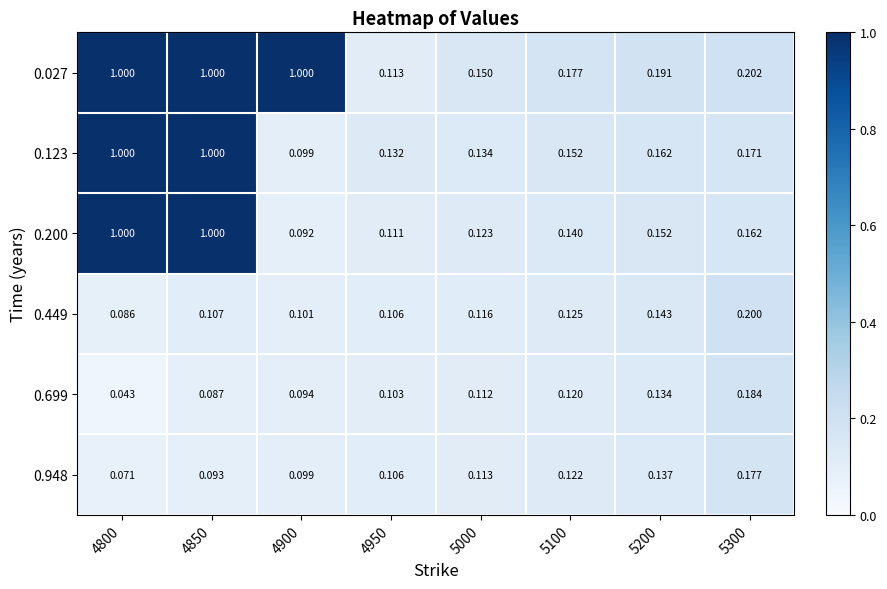

Is the value of 0.027 at 5300 greater than the value of 0.200 at 4800?

No